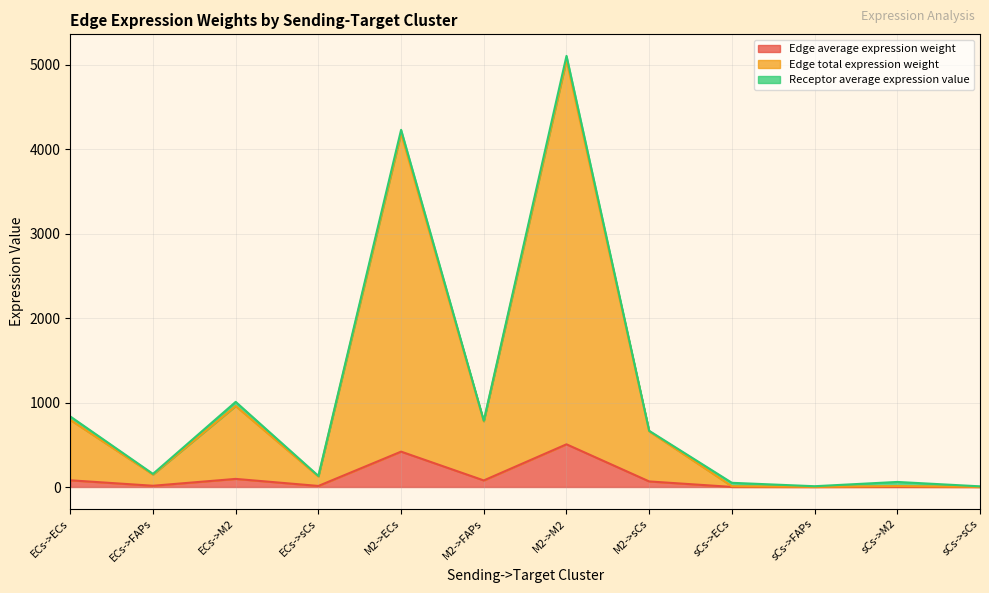

What is the spread (max minus min) of values at sCs->sCs?

1.2